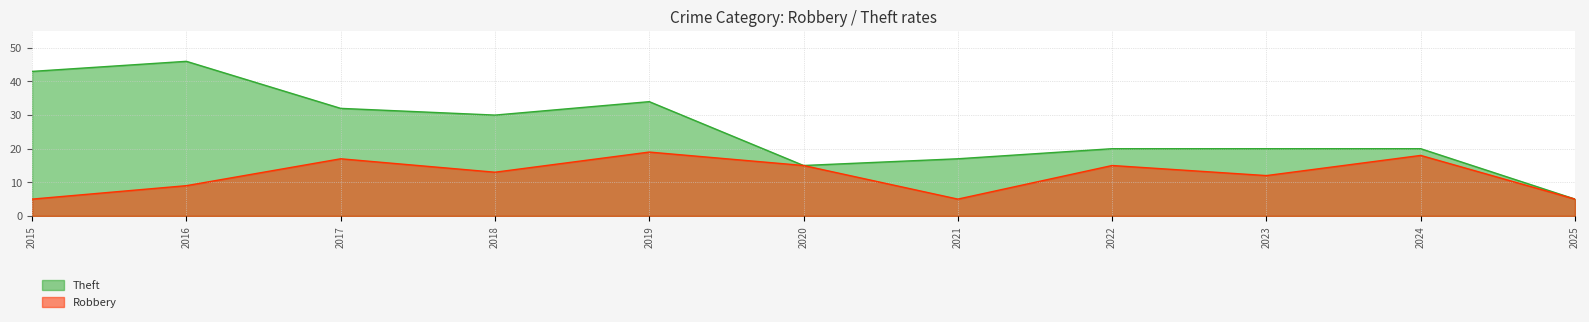

What is the difference between the second highest and minimum values in the Theft series?

38